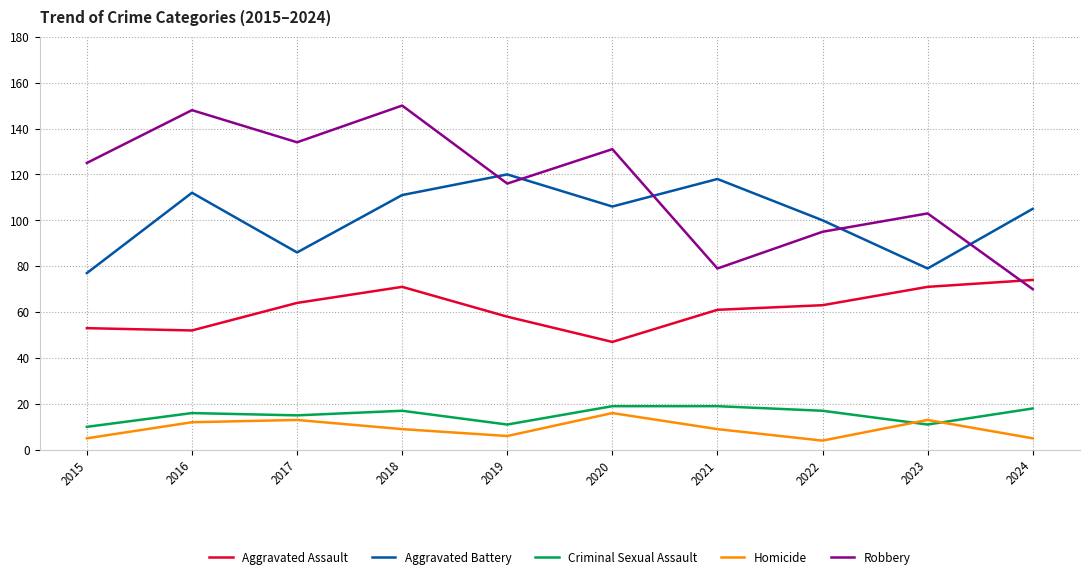

At which label is Aggravated Battery closest to 98?

2022